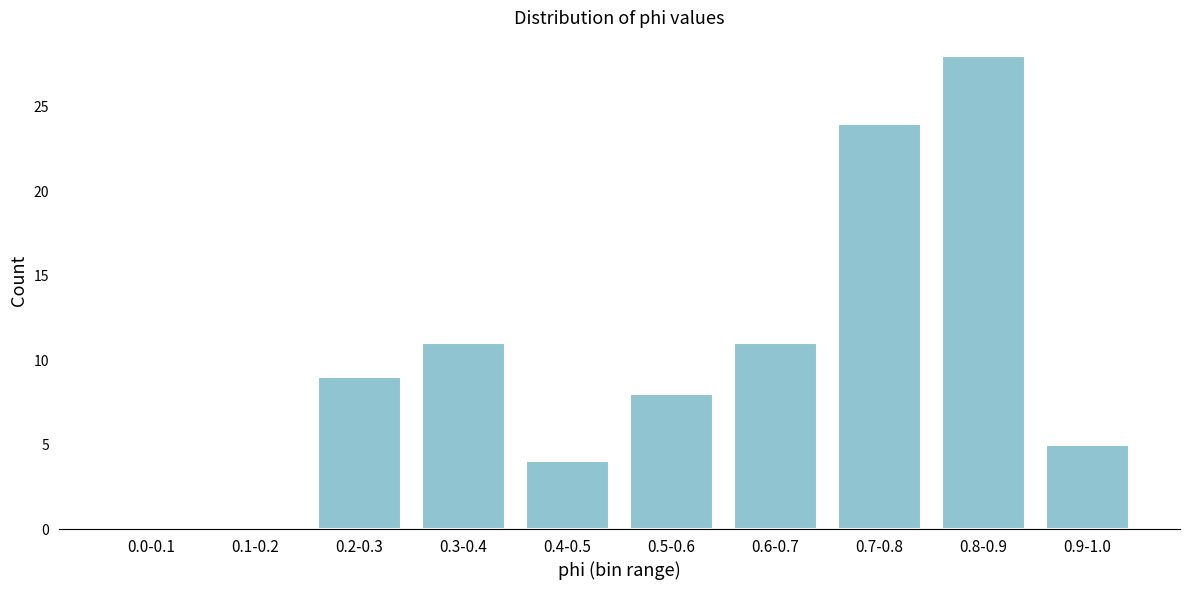

Reading left to right, extract all data points from this chart.

0.0-0.1=0	0.1-0.2=0	0.2-0.3=9	0.3-0.4=11	0.4-0.5=4	0.5-0.6=8	0.6-0.7=11	0.7-0.8=24	0.8-0.9=28	0.9-1.0=5